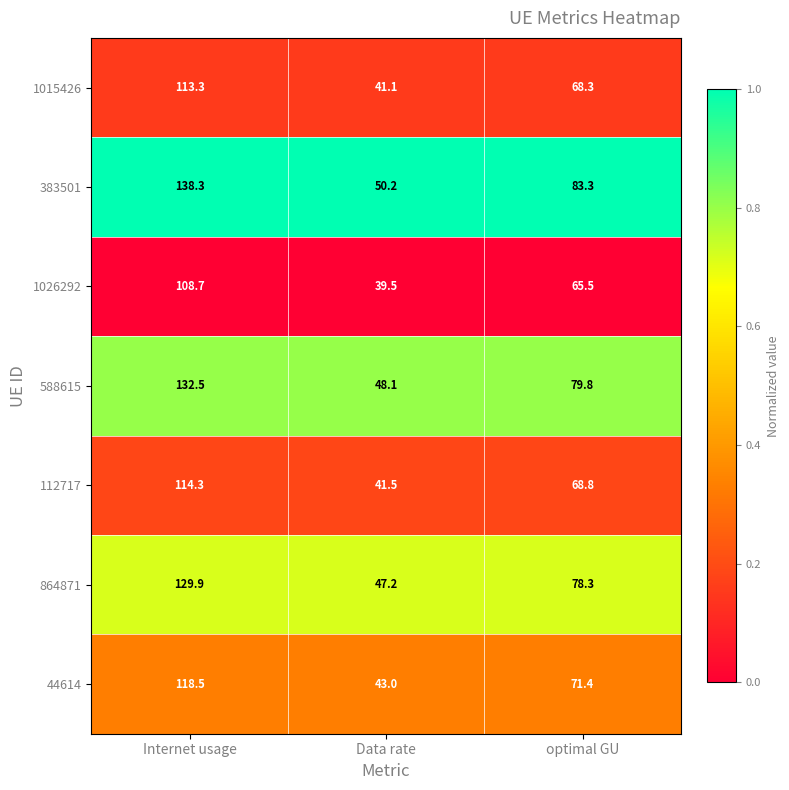

Is it true that 44614 equals 43.0 at Data rate?

True